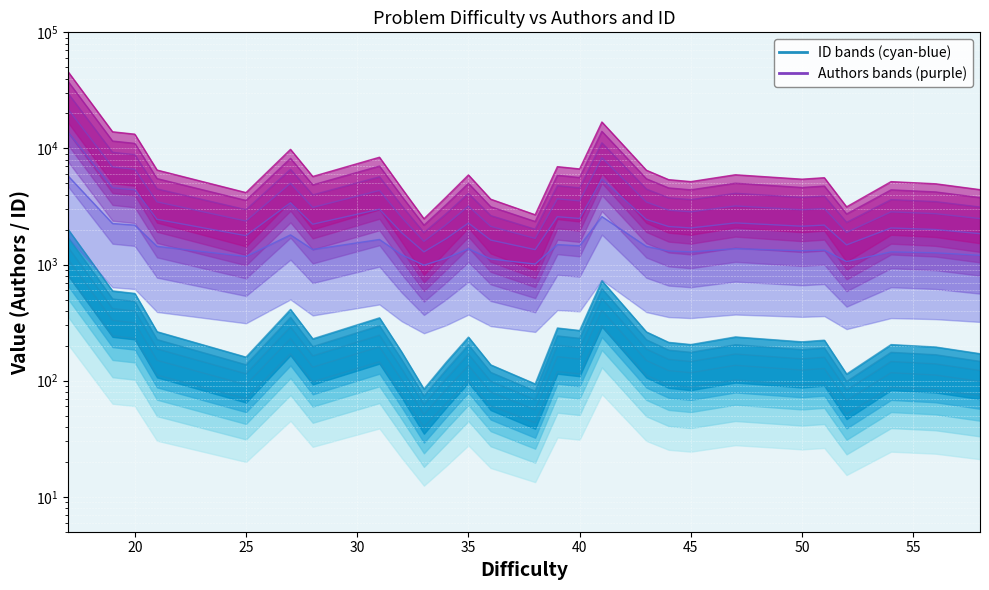

What is the change in value from 40 to 50?

-38.2